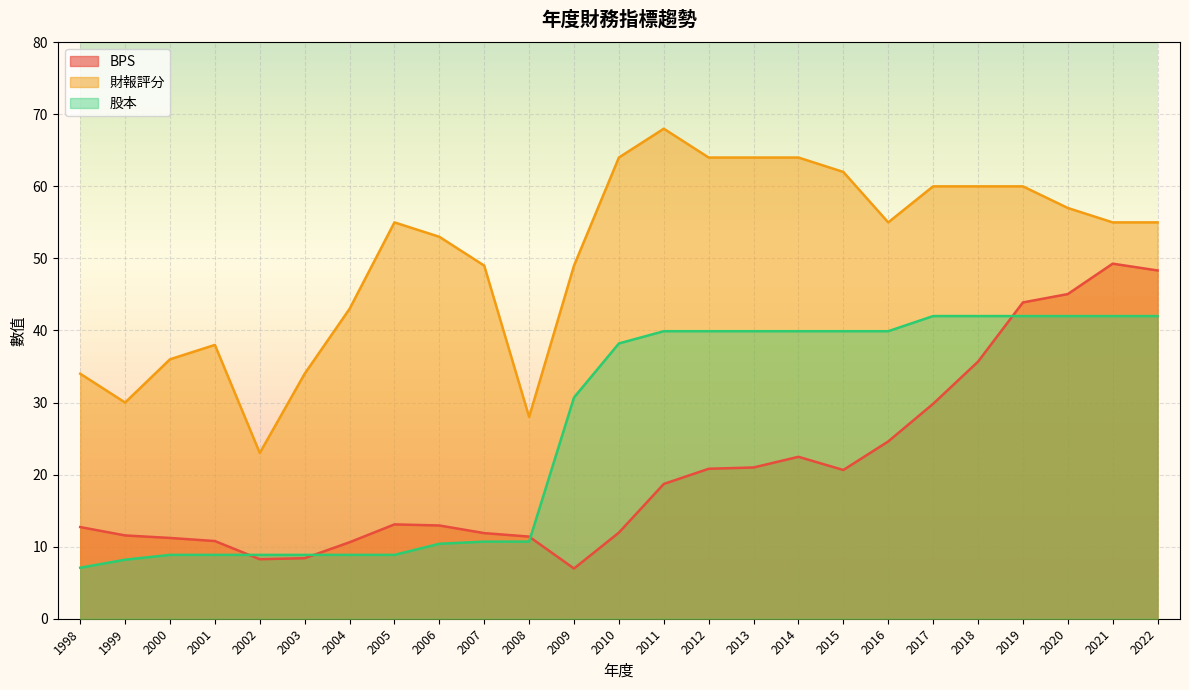

Where does the 股本 series first go above 38?

2010